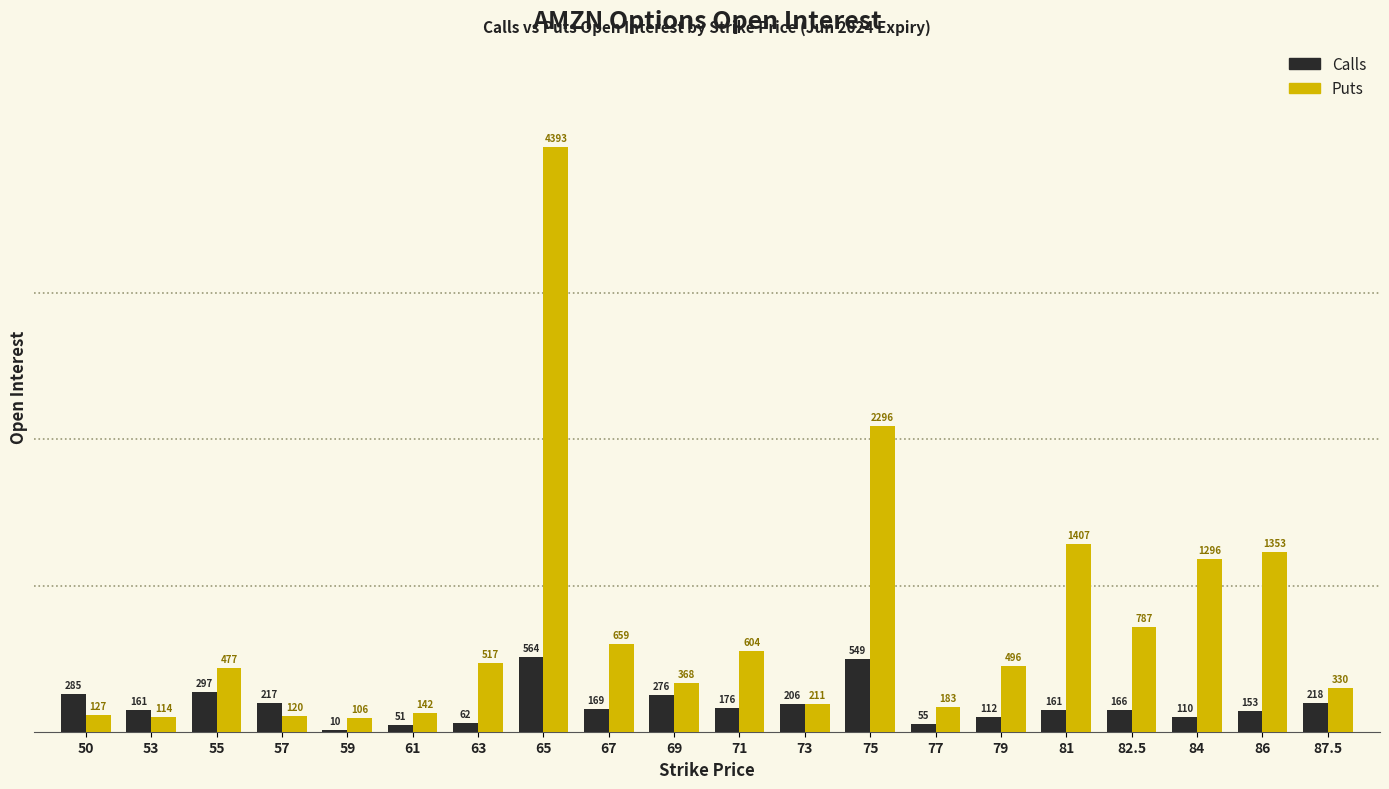

Are the bars horizontal?

No